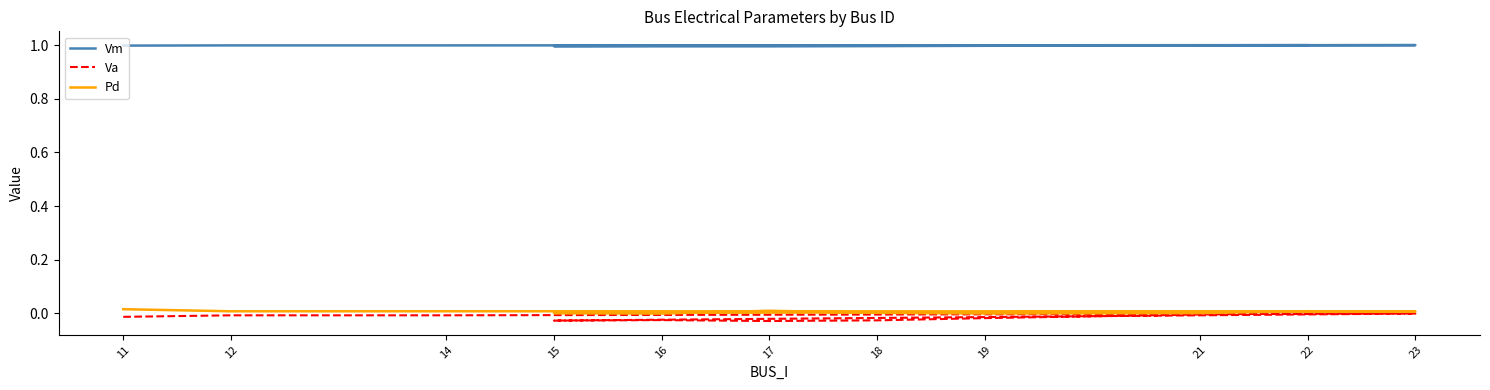

Which series has the largest total across all categories?

Vm